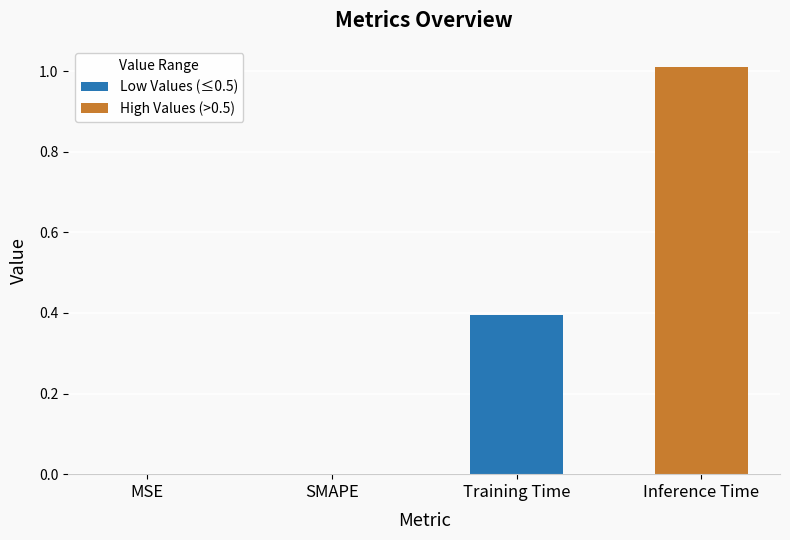

What is the change in value from SMAPE to Training Time?

+0.4